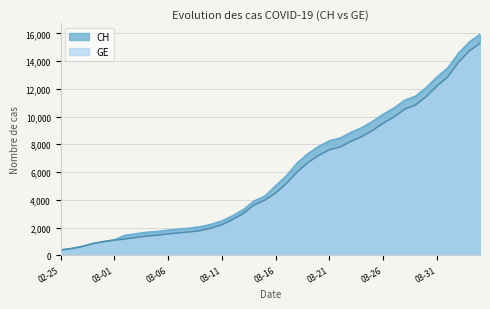

The CH series shows 12703 at 2020-03-22. True or false?

False